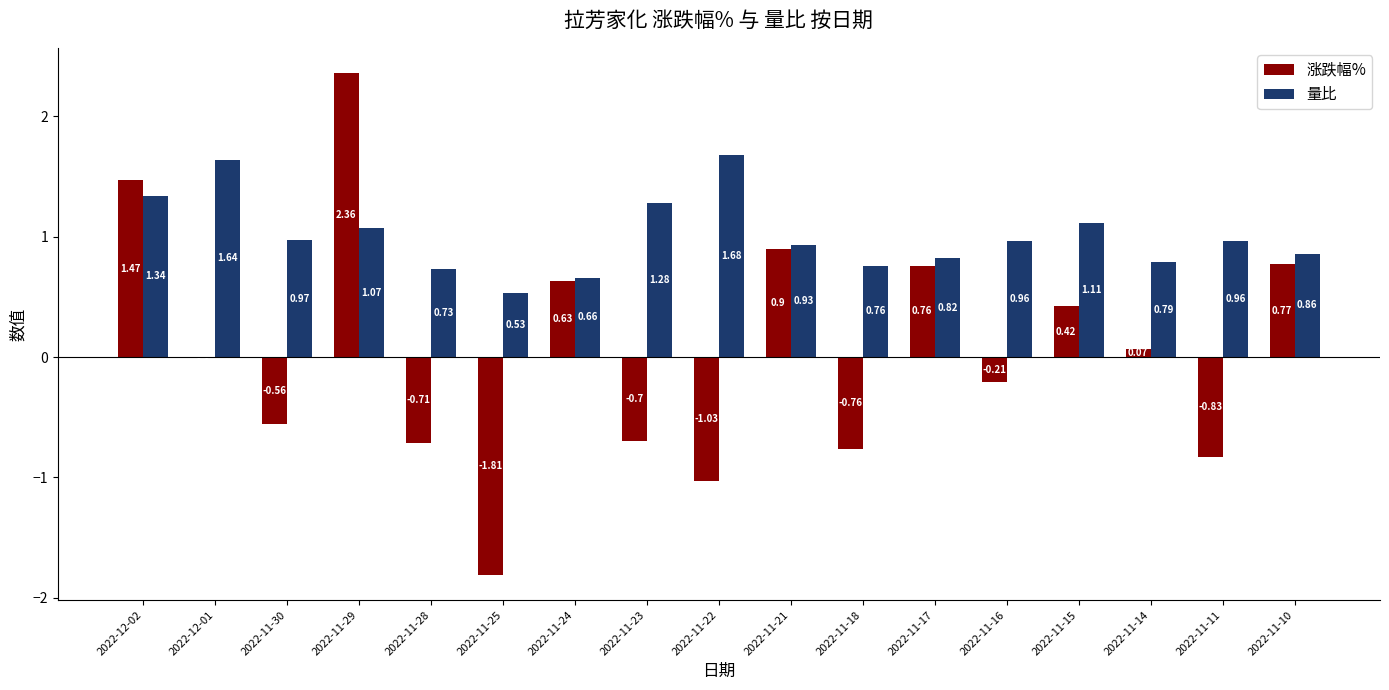

Where is 量比 nearest to the value 1?

2022-11-30